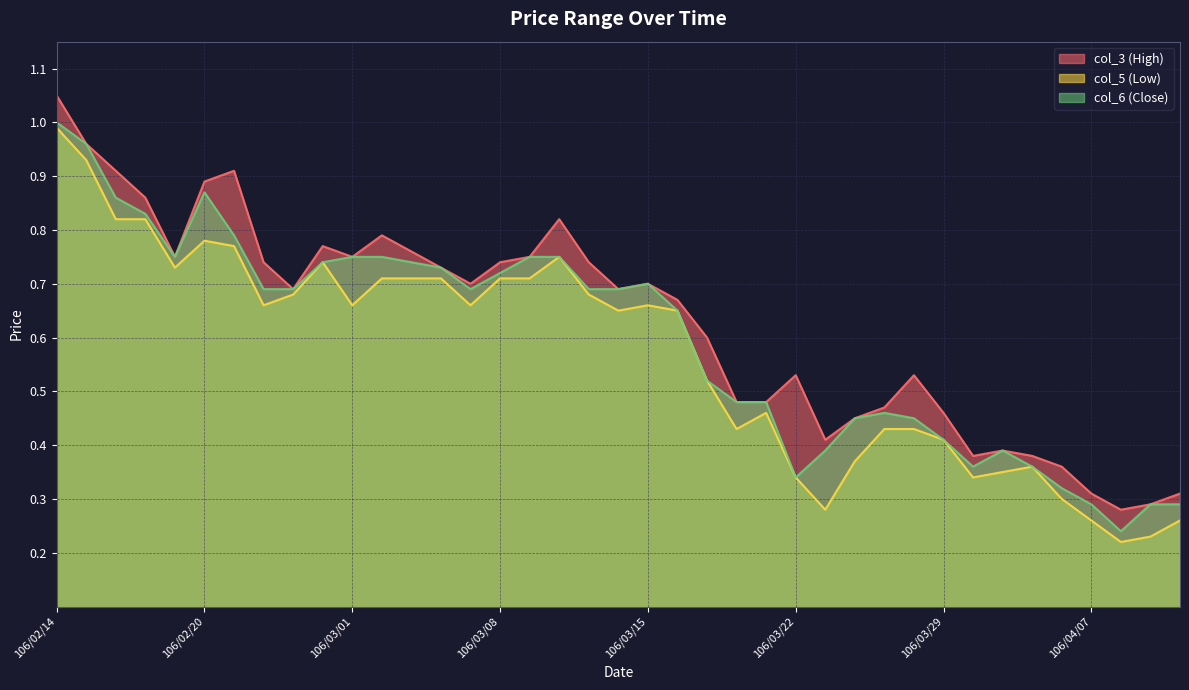

Which category has the highest value across all series?

106/02/14